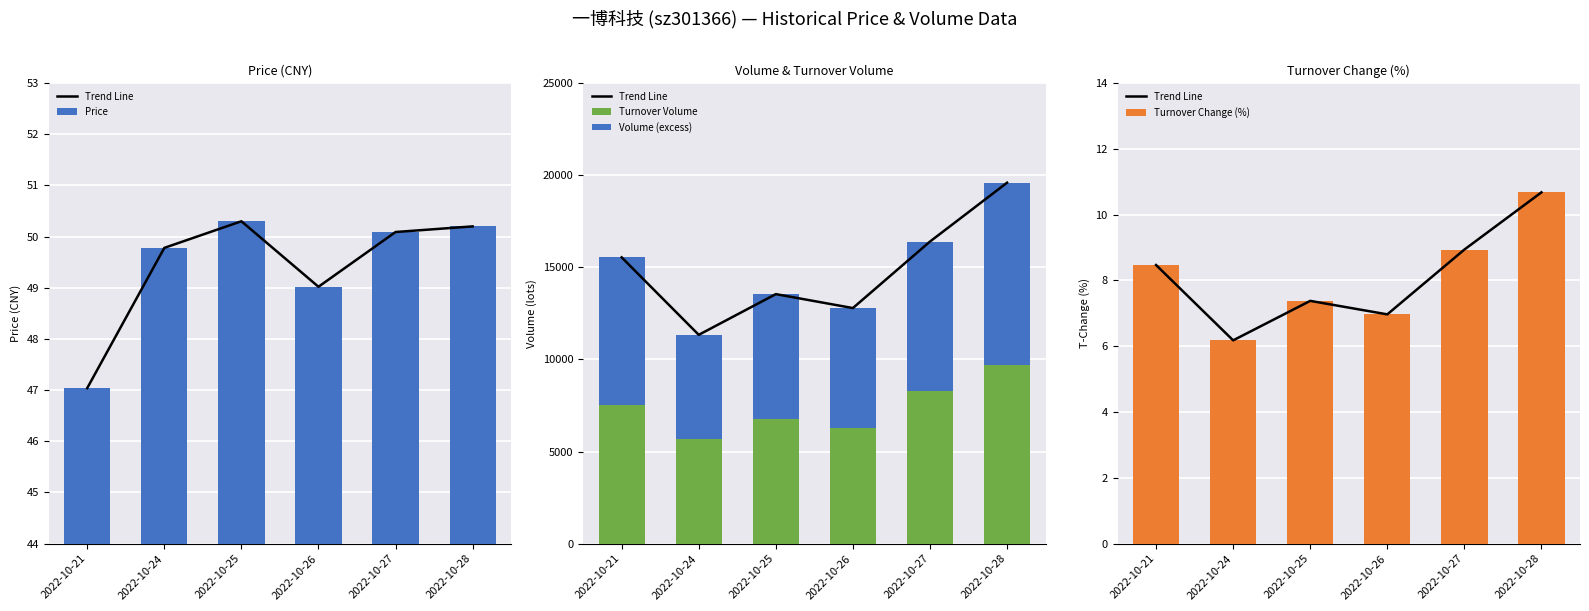

What is the difference between the second highest and second lowest values in the Price series?

1.2